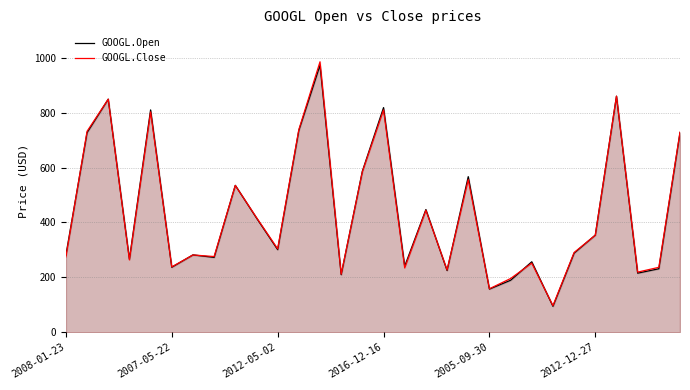

What are all the series names shown in the legend?

GOOGL.Open, GOOGL.Close